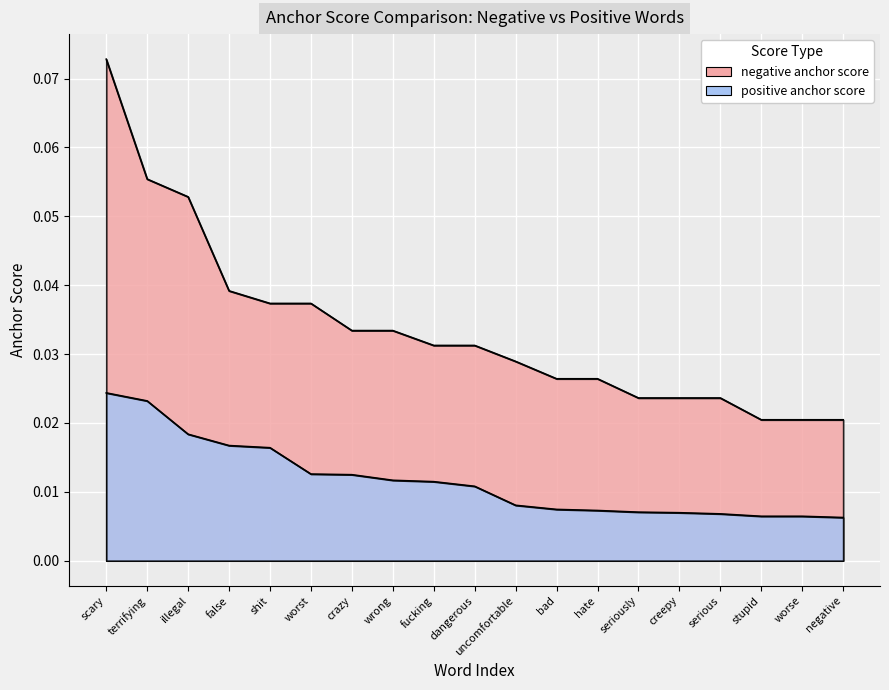

Count the number of data series in this chart.

2